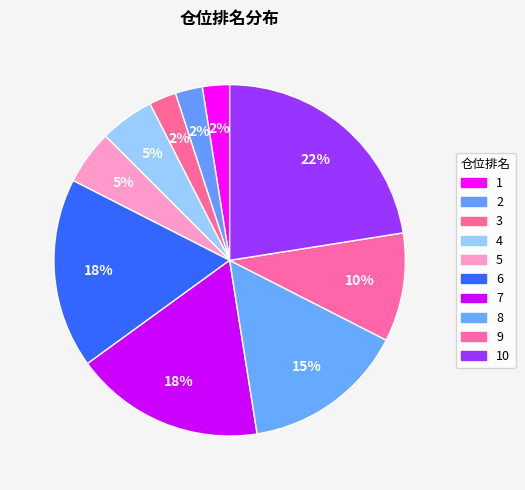

Count the number of slices in the pie.

10